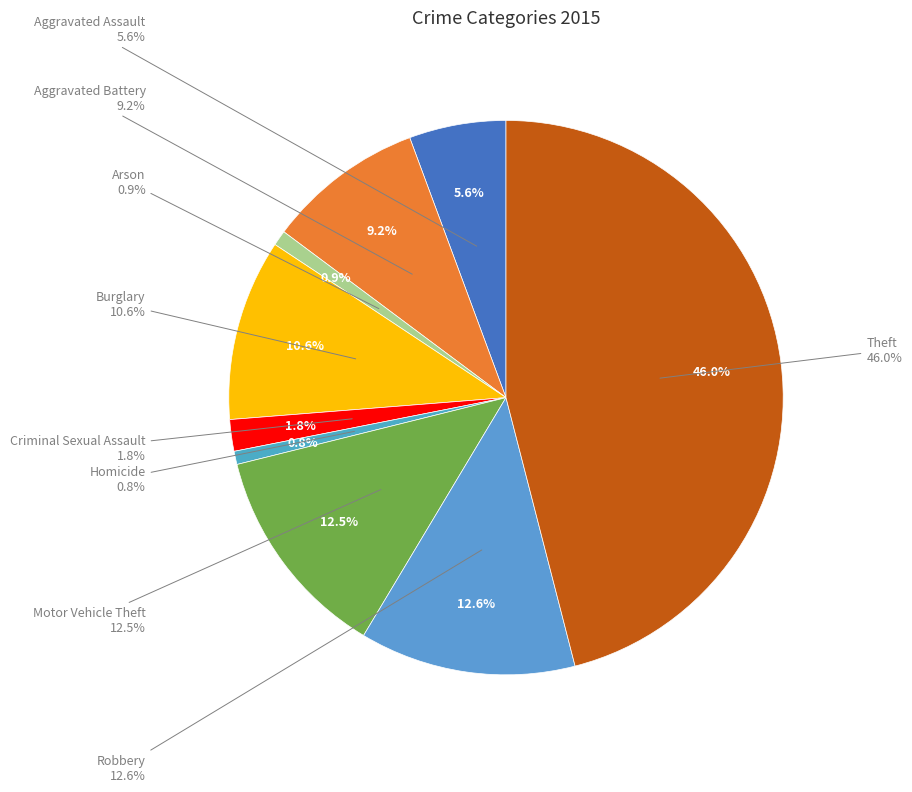

Between Motor Vehicle Theft and Aggravated Assault, which is larger?

Motor Vehicle Theft